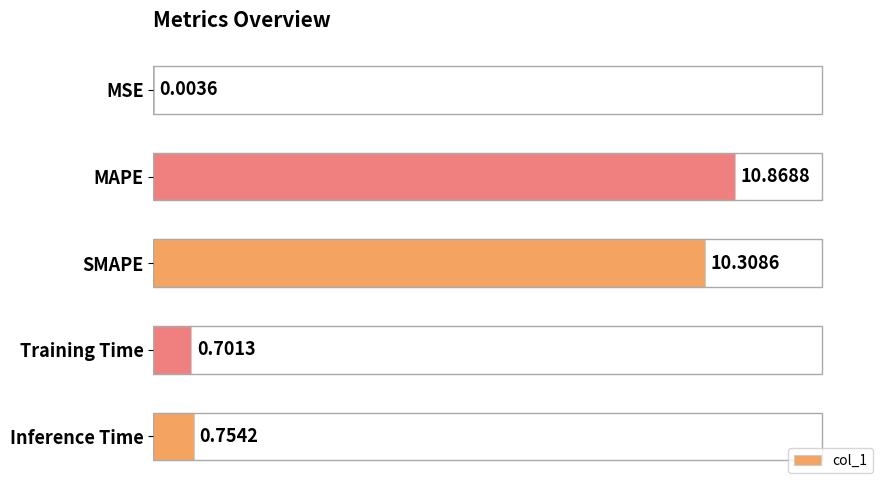

How many categories are shown in the chart?

5